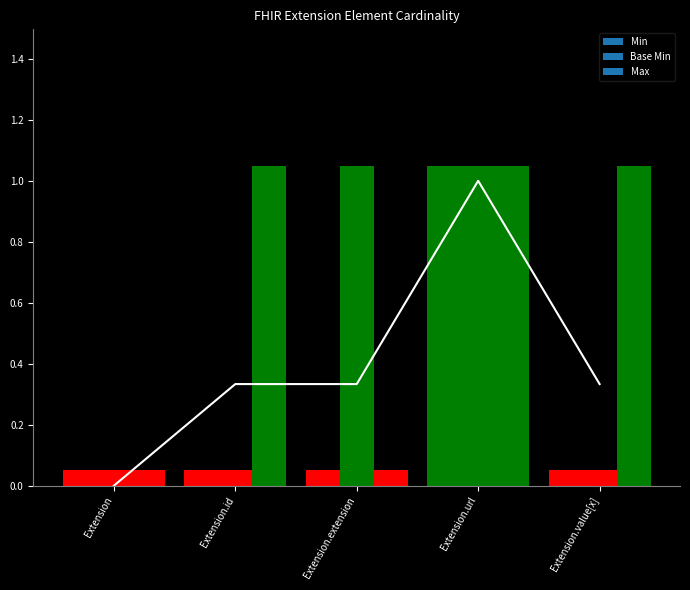

Which has a higher value, Extension.url or Extension?

Extension.url